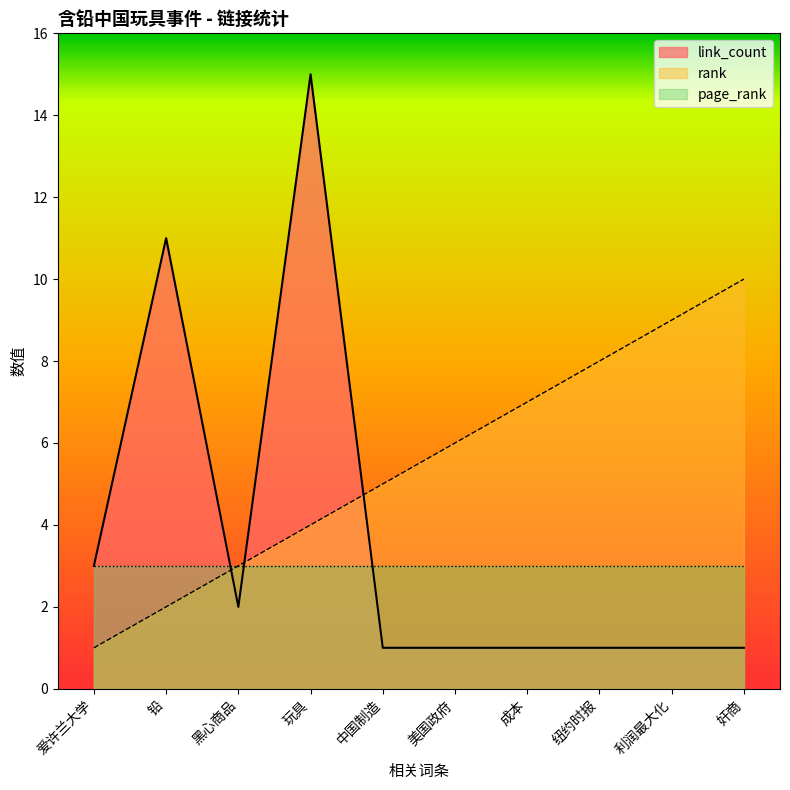

True or false: rank has more than 1 interior local peaks.

False